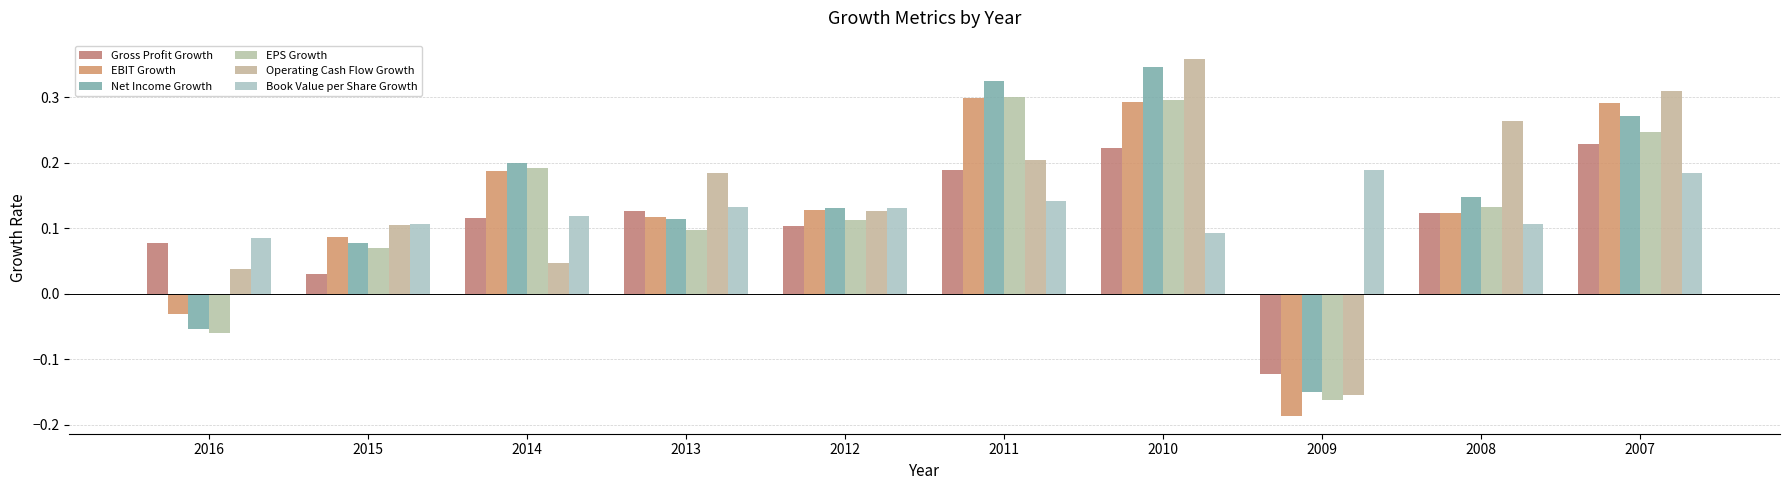

What is the sum of all Gross Profit Growth values?

1.1